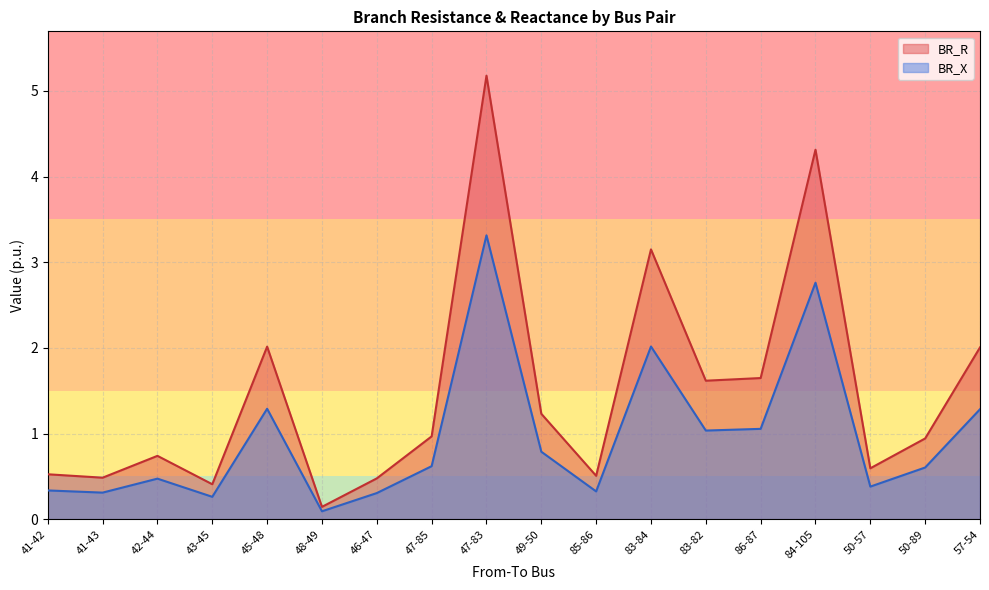

Reading left to right, extract all data points from this chart.

BR_R: 0.5	0.5	0.7	0.4	2.0	0.1	0.5	1.0	5.2	1.2	0.5	3.1	1.6	1.6	4.3	0.6	0.9	2.0
BR_X: 0.3	0.3	0.5	0.3	1.3	0.1	0.3	0.6	3.3	0.8	0.3	2.0	1.0	1.1	2.8	0.4	0.6	1.3